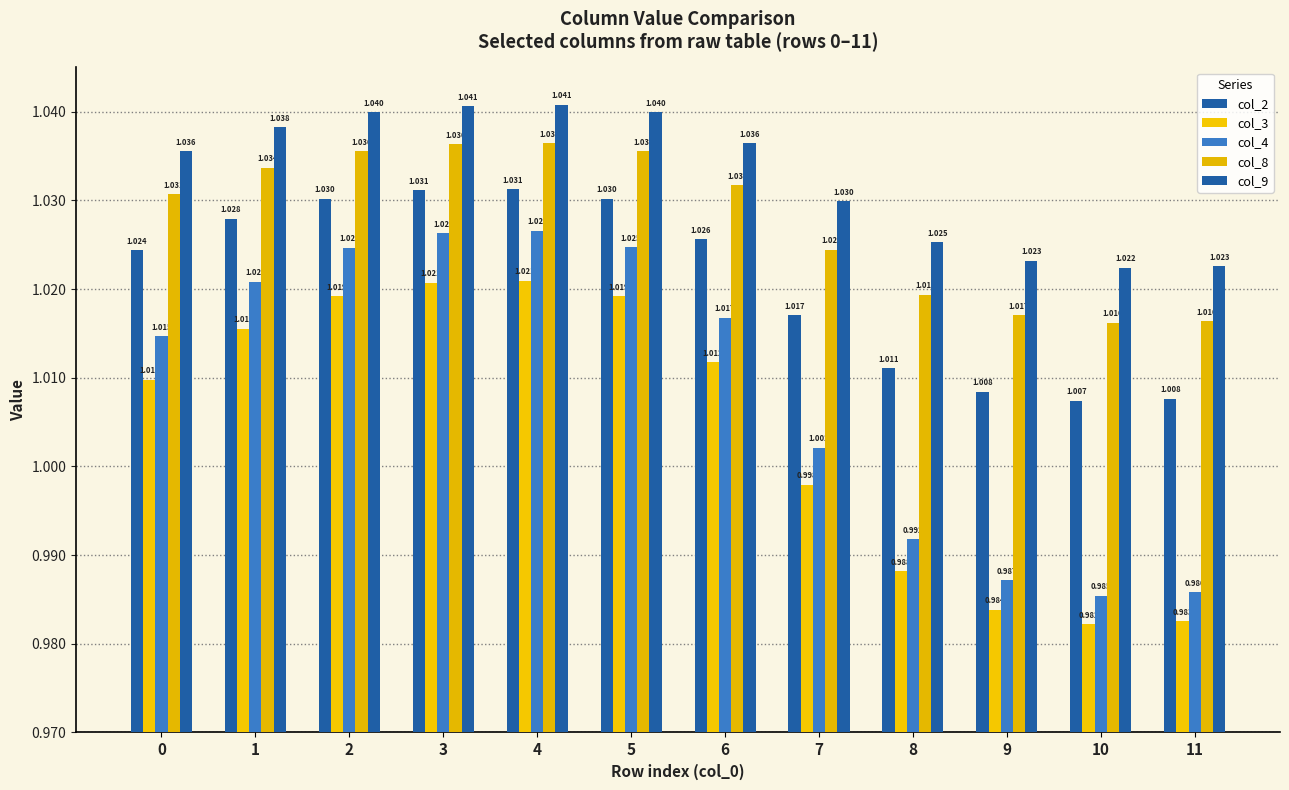

Are the bars horizontal?

No